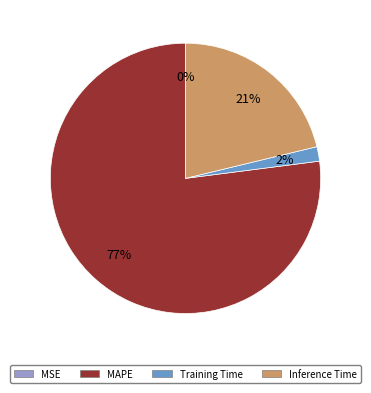

Is there any slice that represents more than half of the pie?

Yes